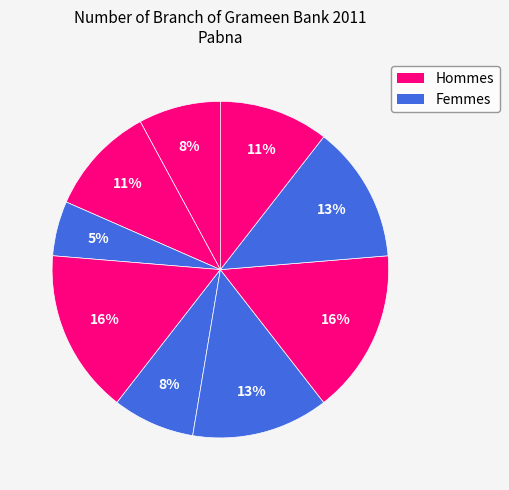

Count the number of slices in the pie.

9